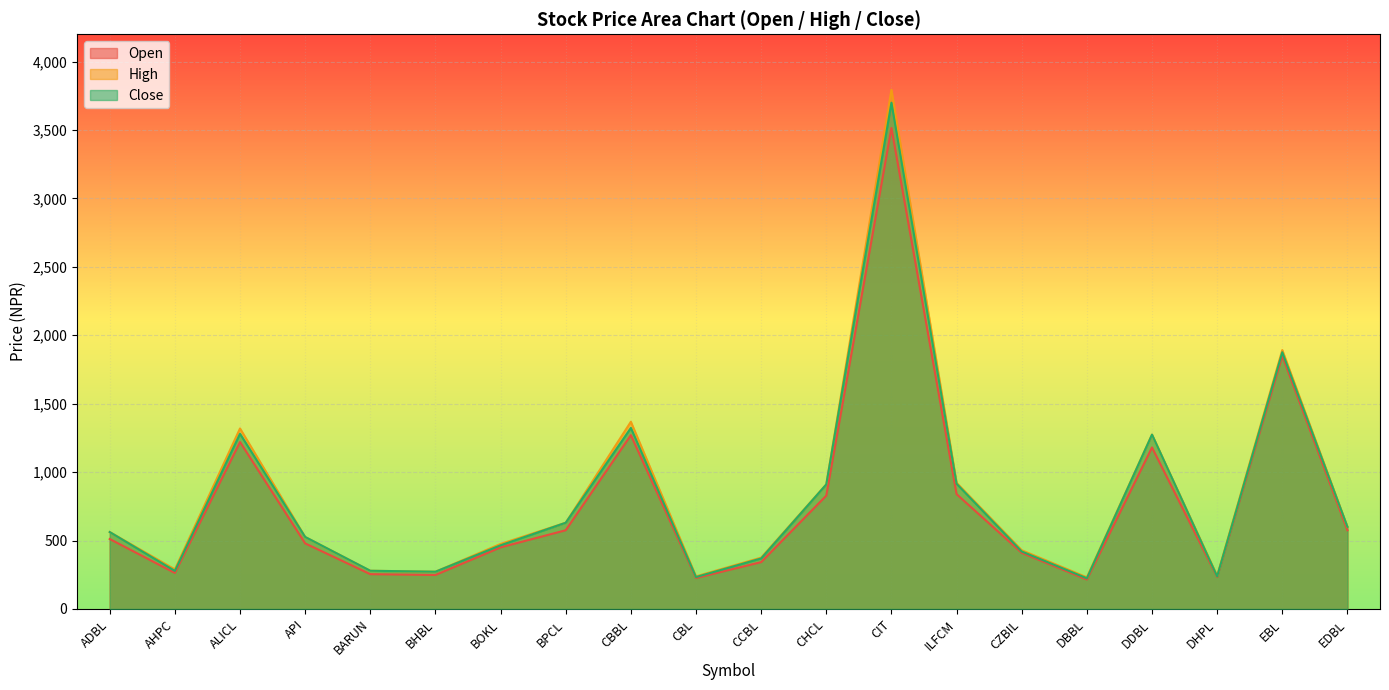

Is the value of Open at DHPL greater than the value of Close at EBL?

No